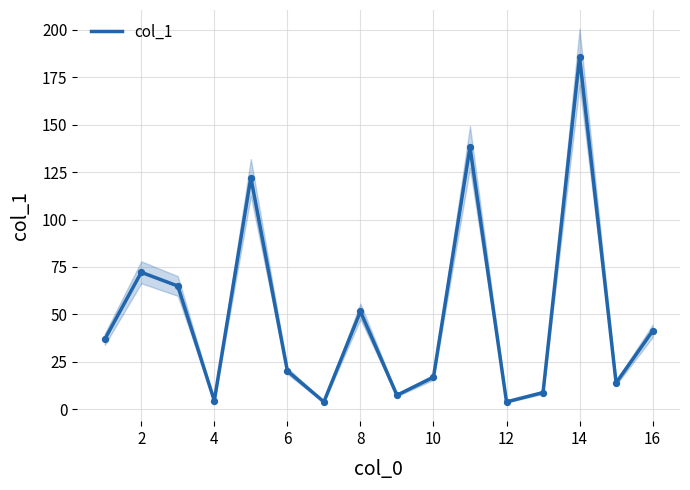

The value of col_1 at 14 is 185.6. True or false?

True